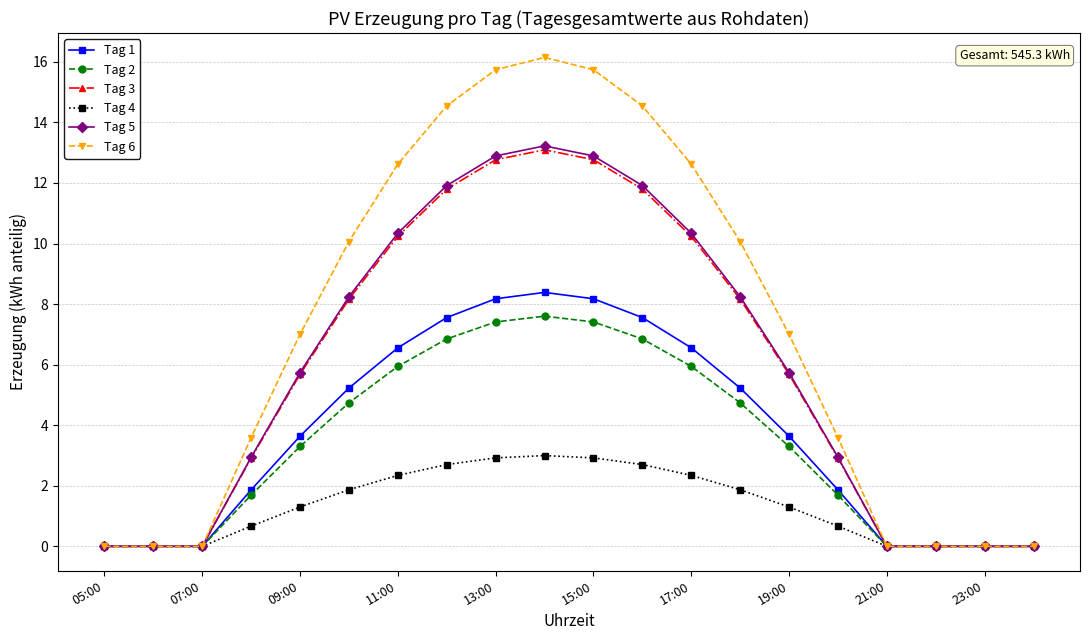

What is the value of the Tag 5 point at the 4th from the left?

2.9